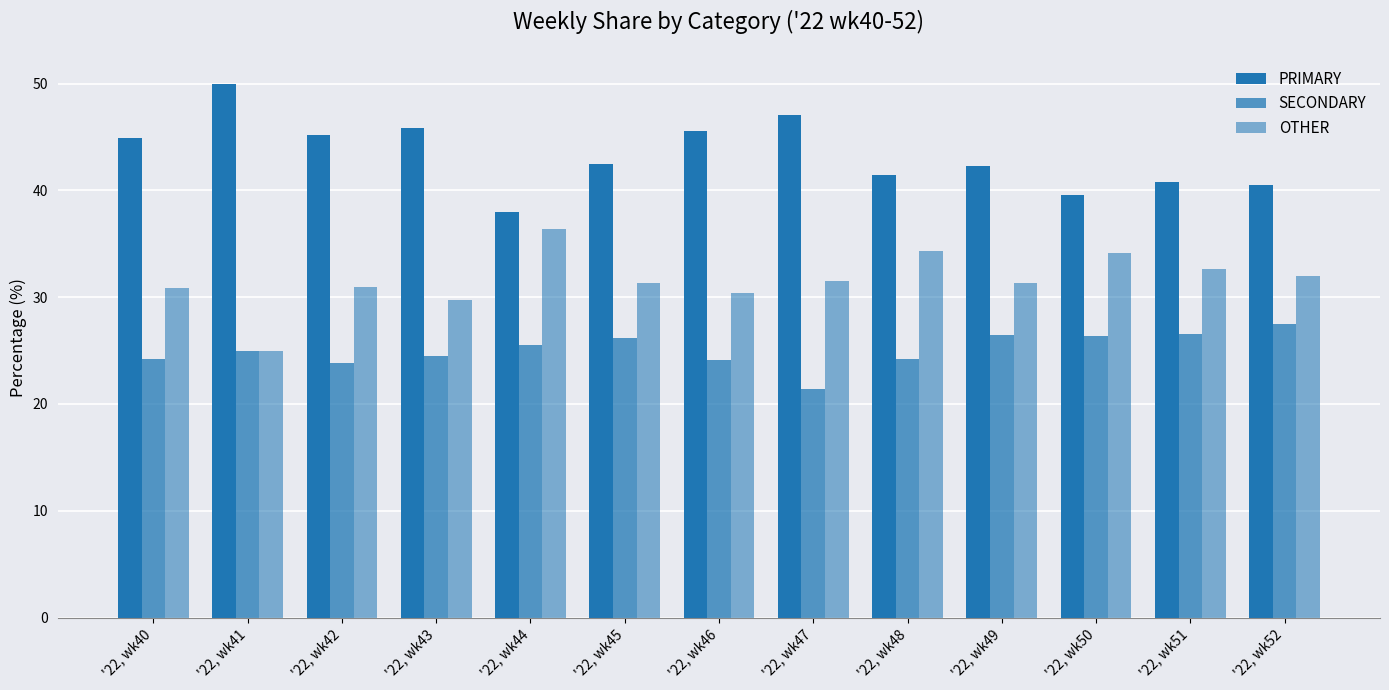

What is the difference between the maximum and minimum values in the PRIMARY series?

12.0